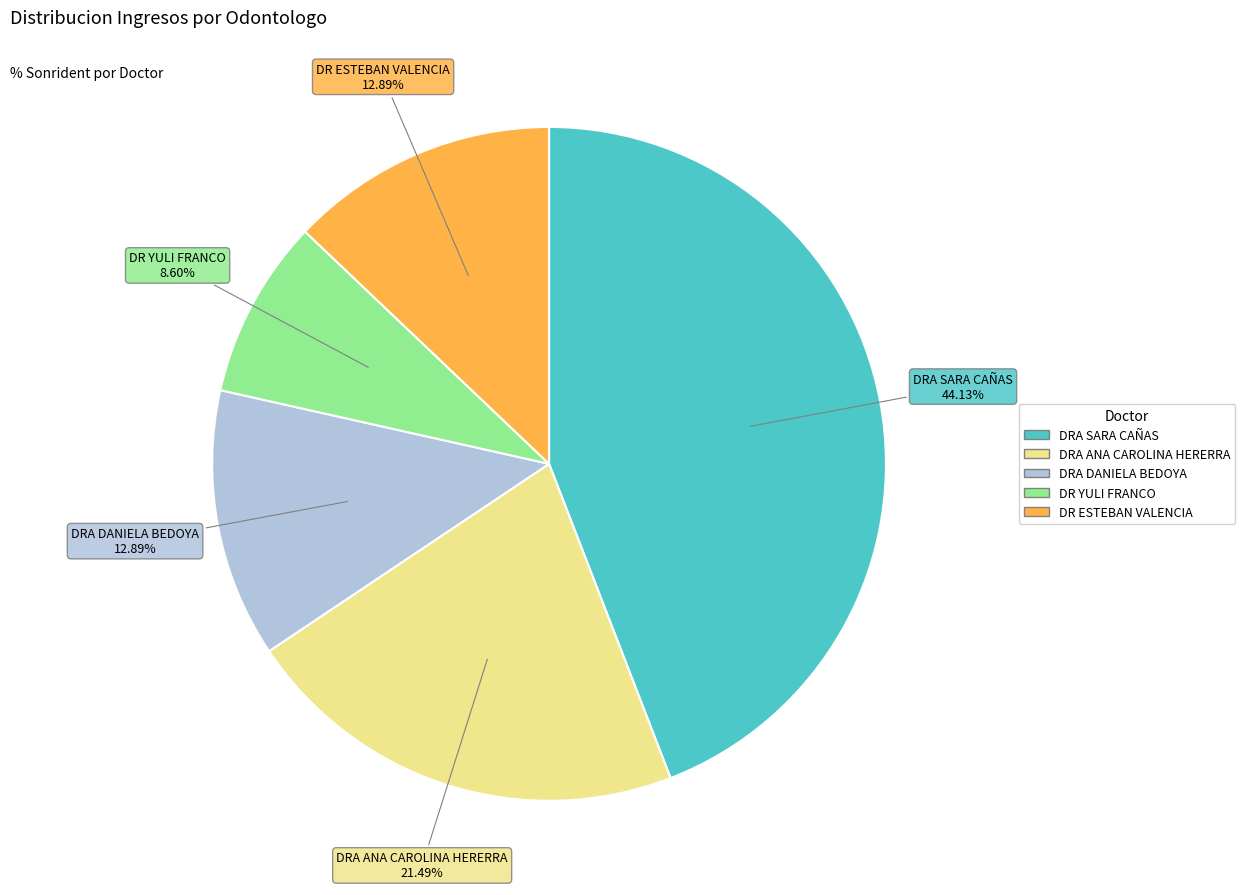

Is DRA ANA CAROLINA HERERRA the majority of the pie?

No